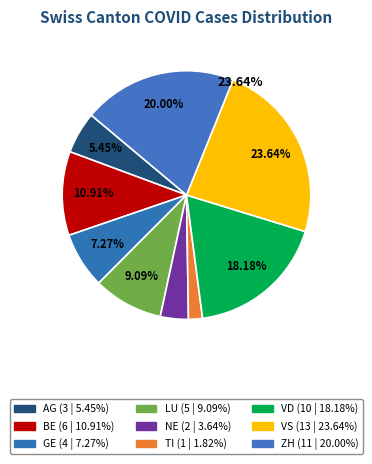

How many segments does this pie chart have?

9